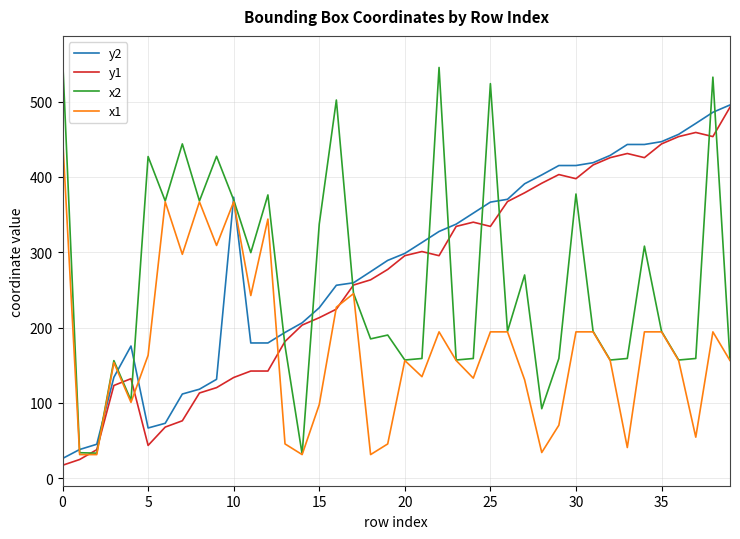

At how many categories does at least one series exceed 135?

38